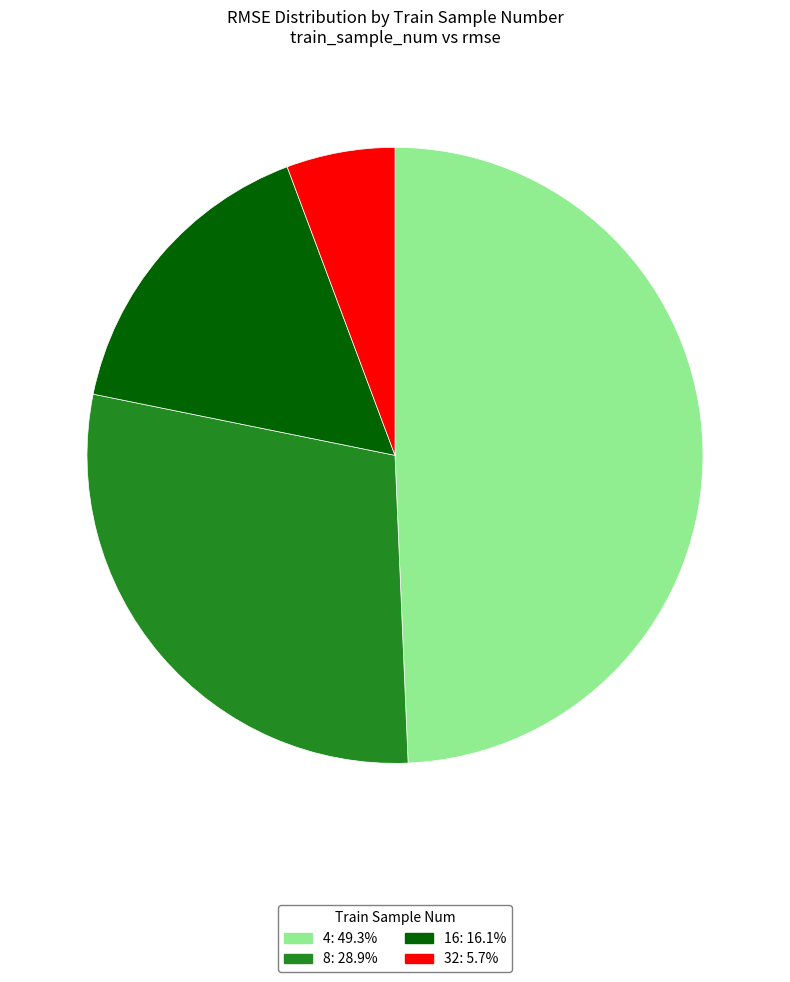

Do 8 and 4 together represent more than half of the pie?

Yes